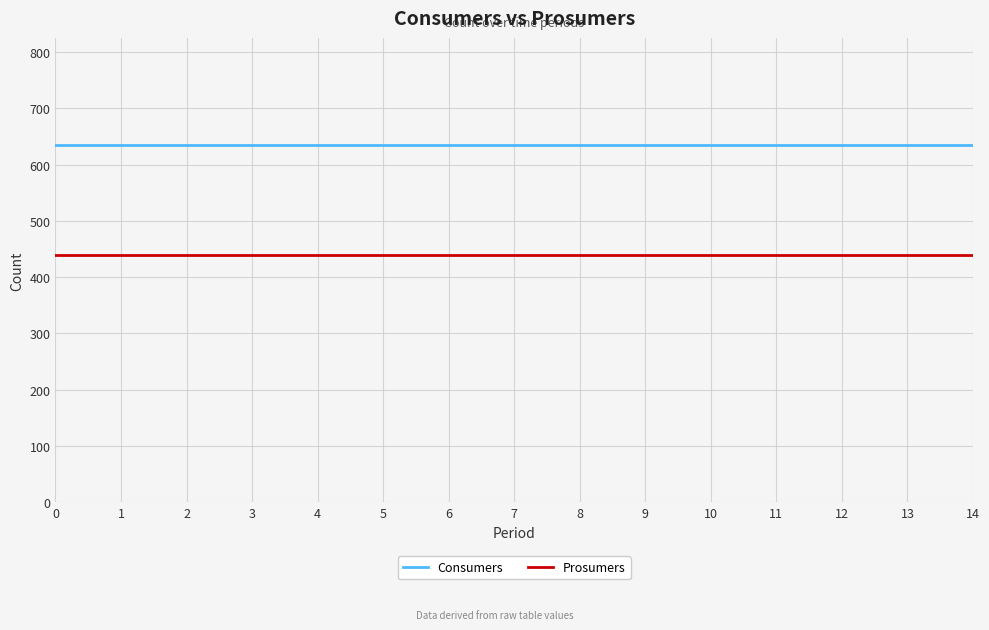

At how many categories does at least one series exceed 617?

15